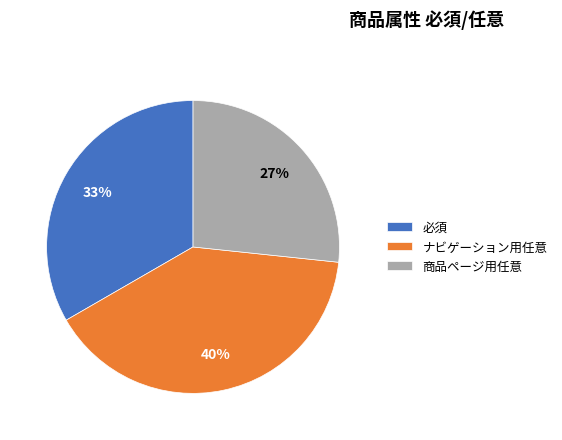

To the nearest percent, what portion does 商品ページ用任意 represent?

27%